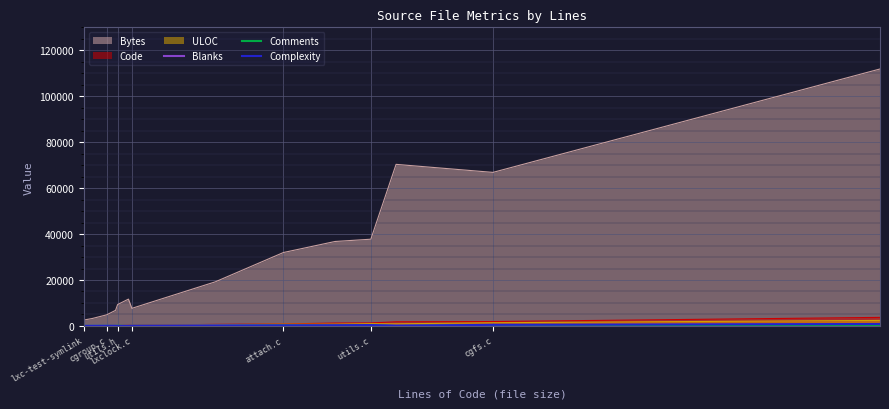

True or false: Blanks and Complexity intersect in this chart.

True